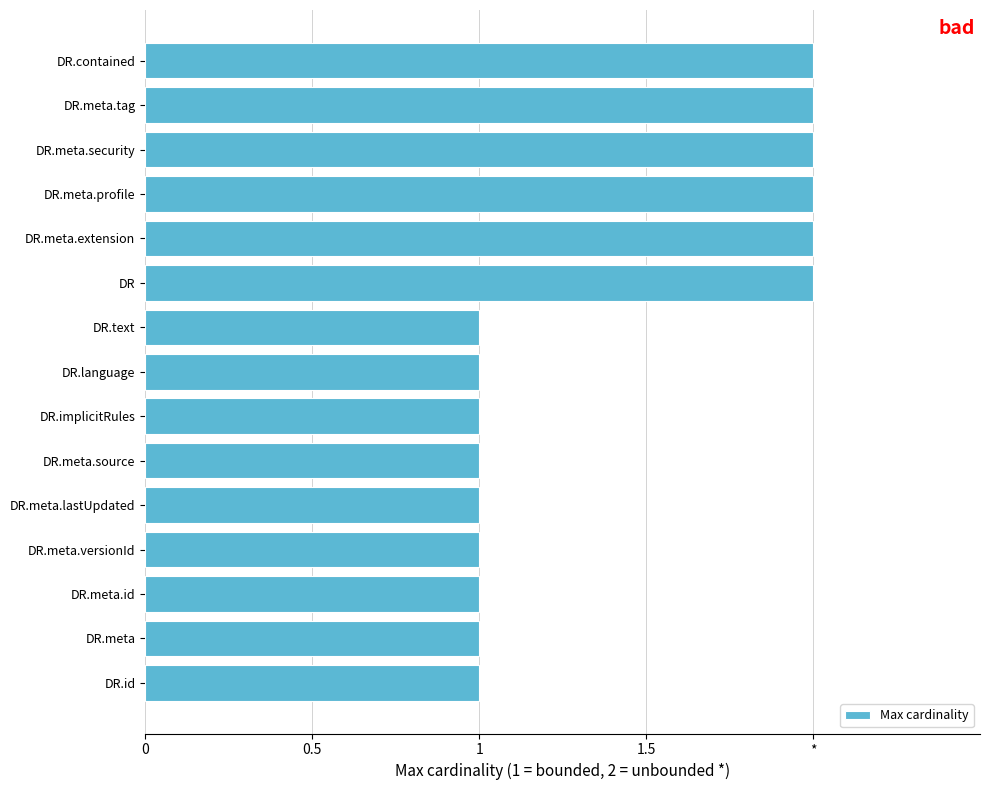

Does the chart contain any negative values?

No